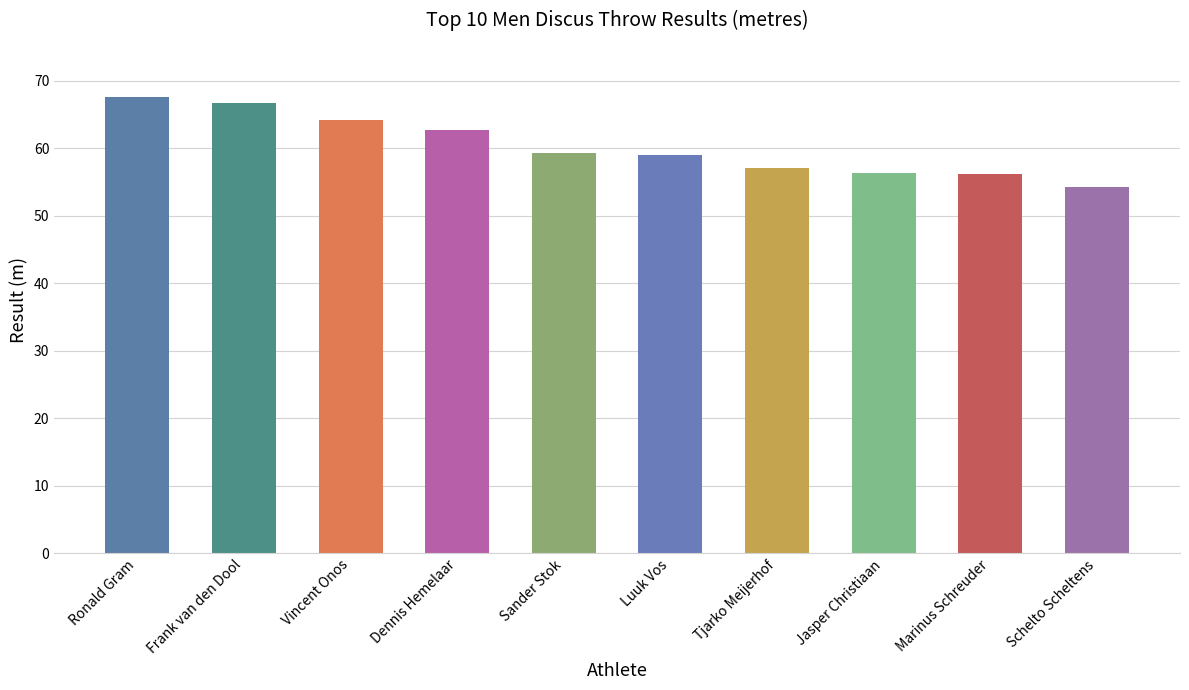

List the labels in order of value, smallest first.

Schelto Scheltens, Marinus Schreuder, Jasper Christiaan, Tjarko Meijerhof, Luuk Vos, Sander Stok, Dennis Hemelaar, Vincent Onos, Frank van den Dool, Ronald Gram